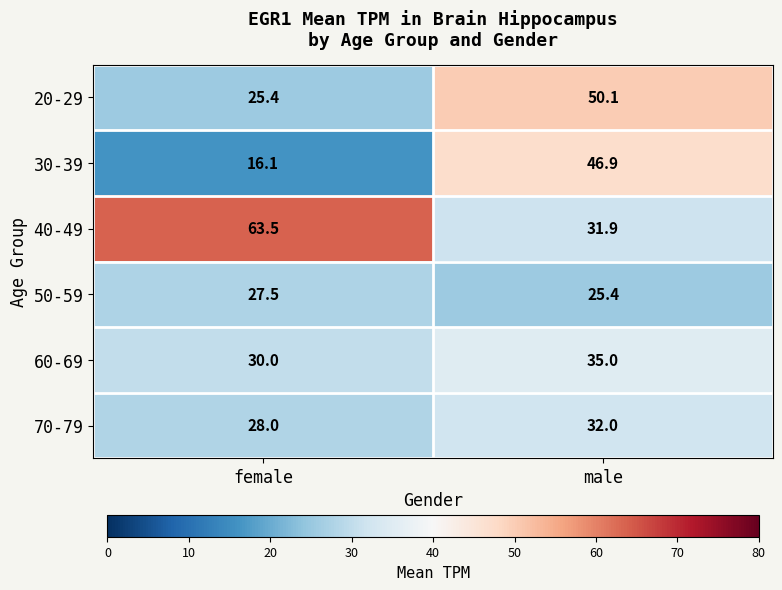

What is the average value of the 70-79 series?

30.0